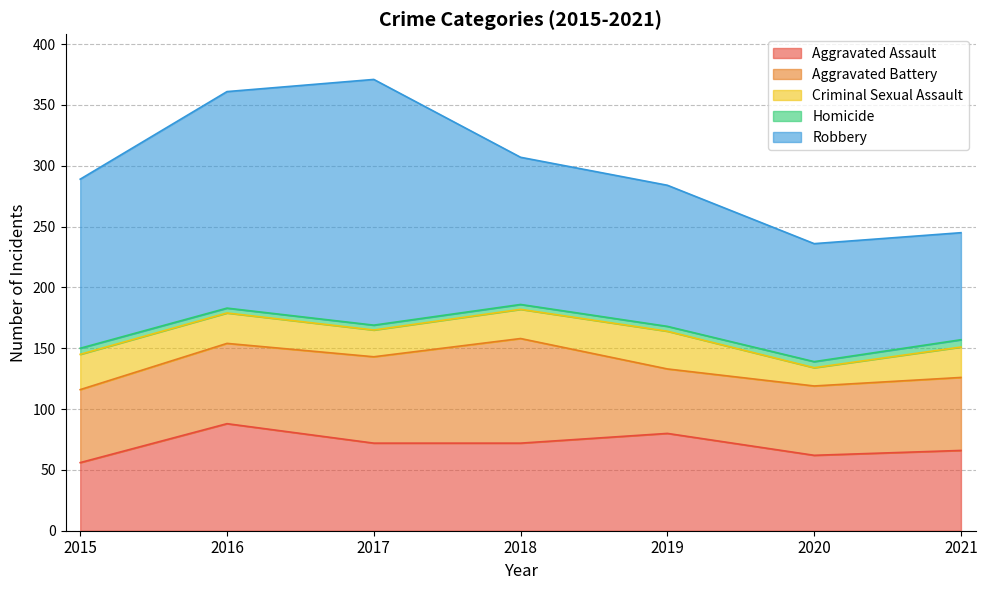

True or false: Aggravated Battery and Homicide cross at least once.

False